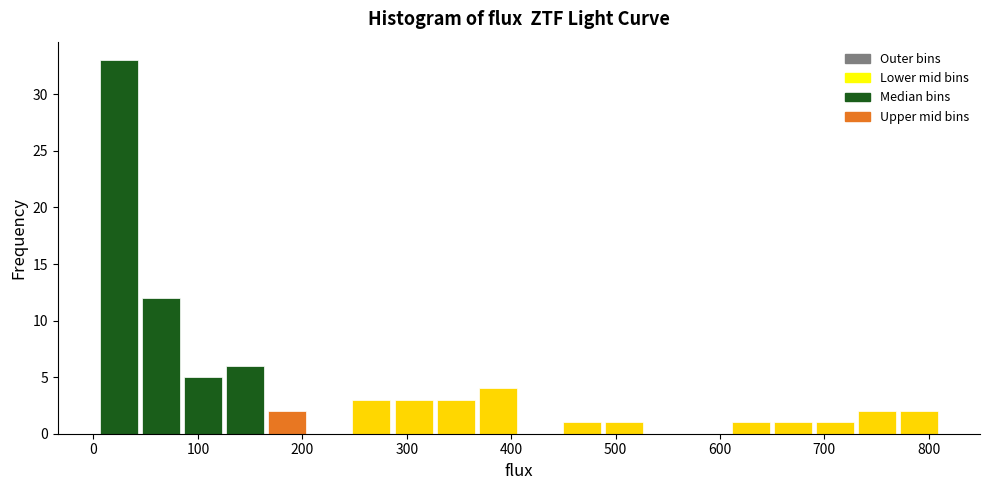

Reading left to right, list every bar in this chart as the range it spans on the x-axis followed by its height. Neither the bar edges nor the heights are printed on the chart, so give them approximately, as read against the axes.

0 to 40: 33
40 to 80: 12
80 to 120: 5
120 to 170: 6
170 to 210: 2
210 to 250: 0
250 to 290: 3
290 to 330: 3
330 to 370: 3
370 to 410: 4
410 to 450: 0
450 to 490: 1
490 to 530: 1
530 to 570: 0
570 to 610: 0
610 to 650: 1
650 to 690: 1
690 to 730: 1
730 to 770: 2
770 to 810: 2